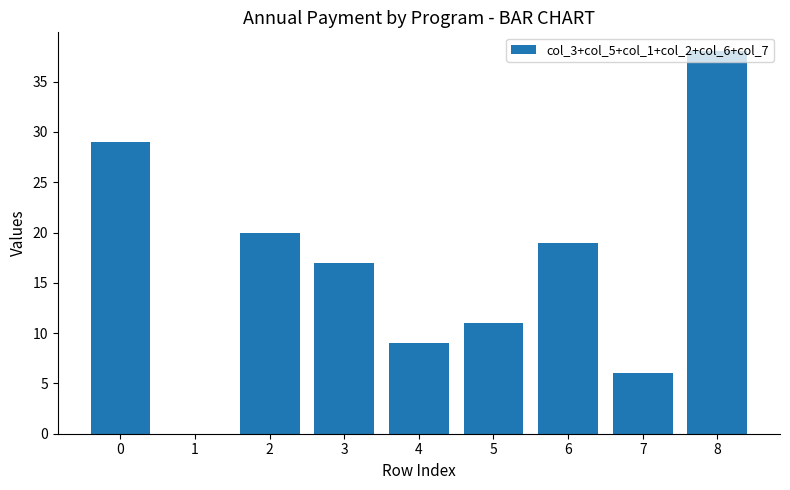

What is the change in value from 2 to 4?

-11